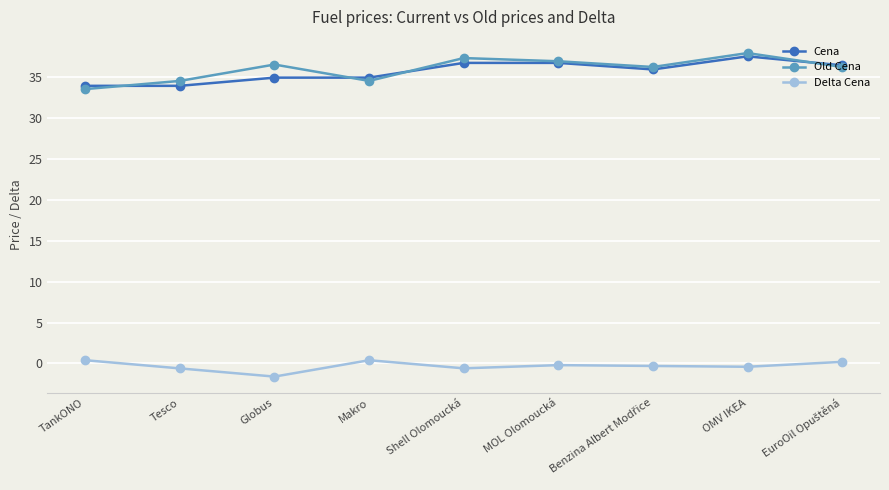

True or false: Delta Cena and Cena intersect in this chart.

False